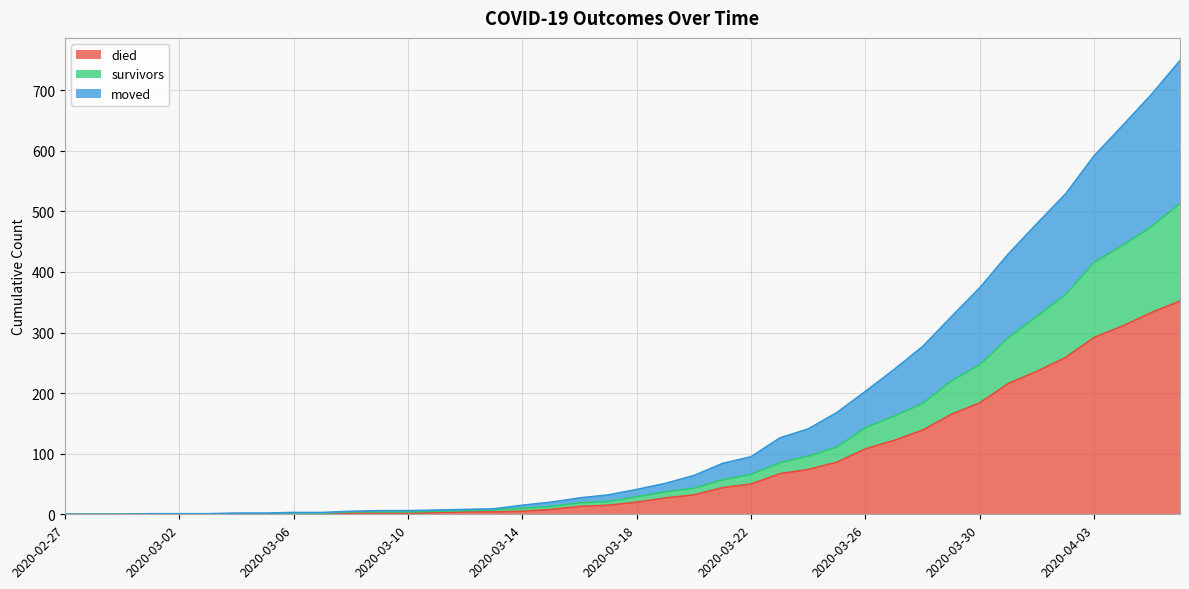

What are all the series names shown in the legend?

died, survivors, moved